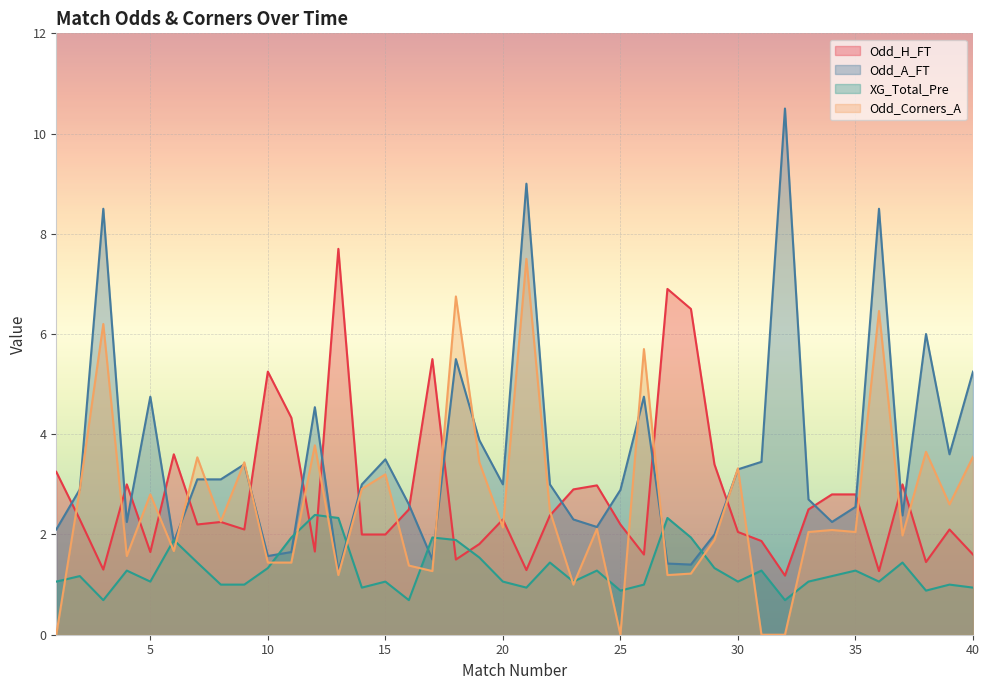

Which series has the largest range (max minus min)?

Odd_A_FT